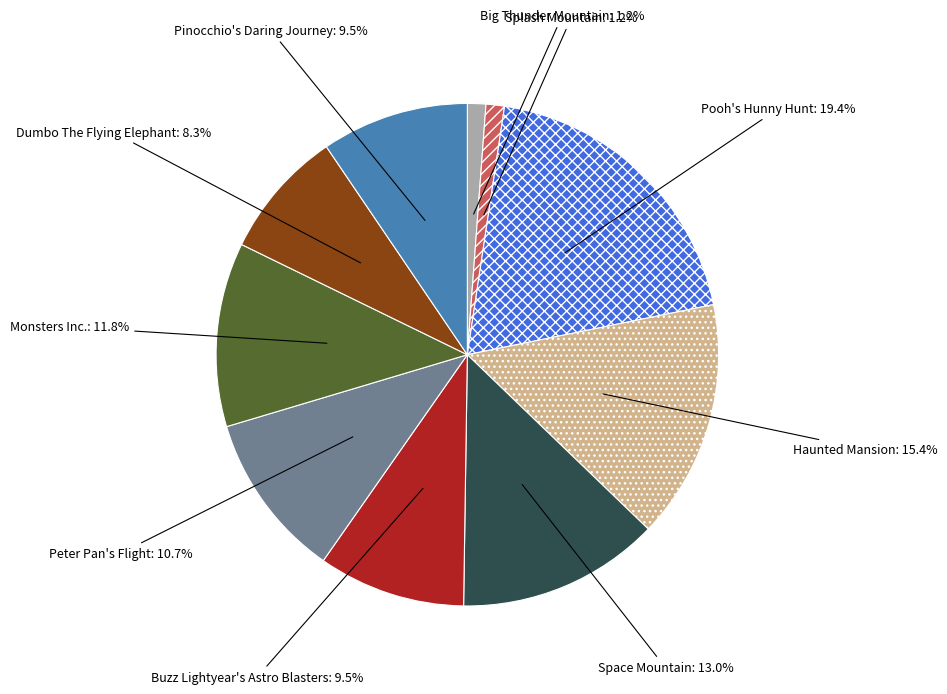

Is there any slice that represents more than half of the pie?

No